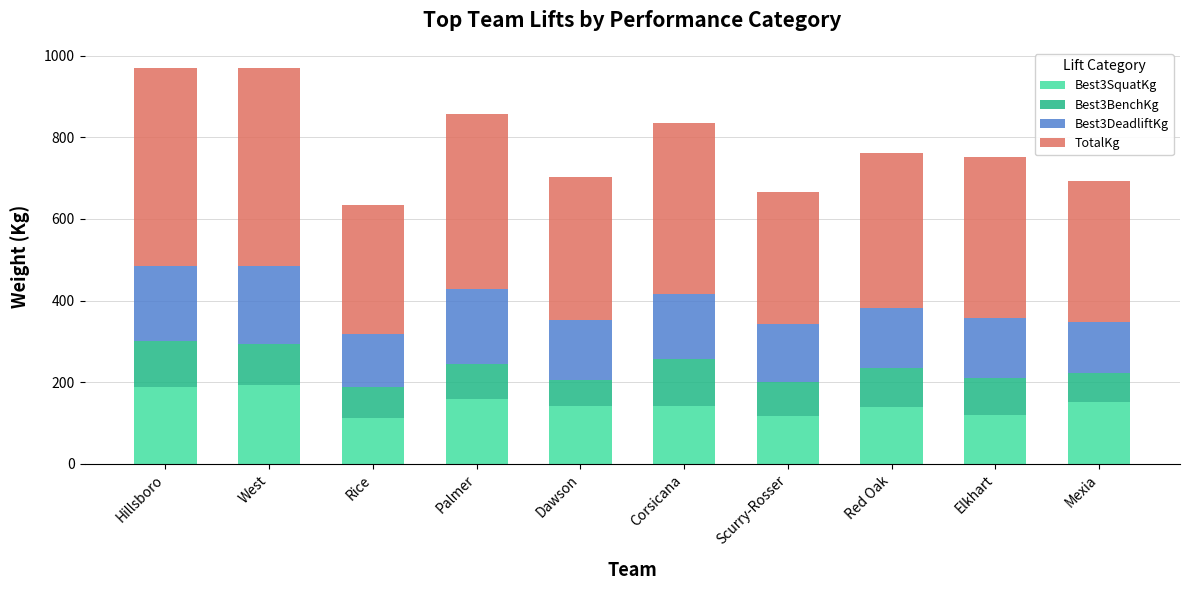

What is the total value across all series at West?

970.7